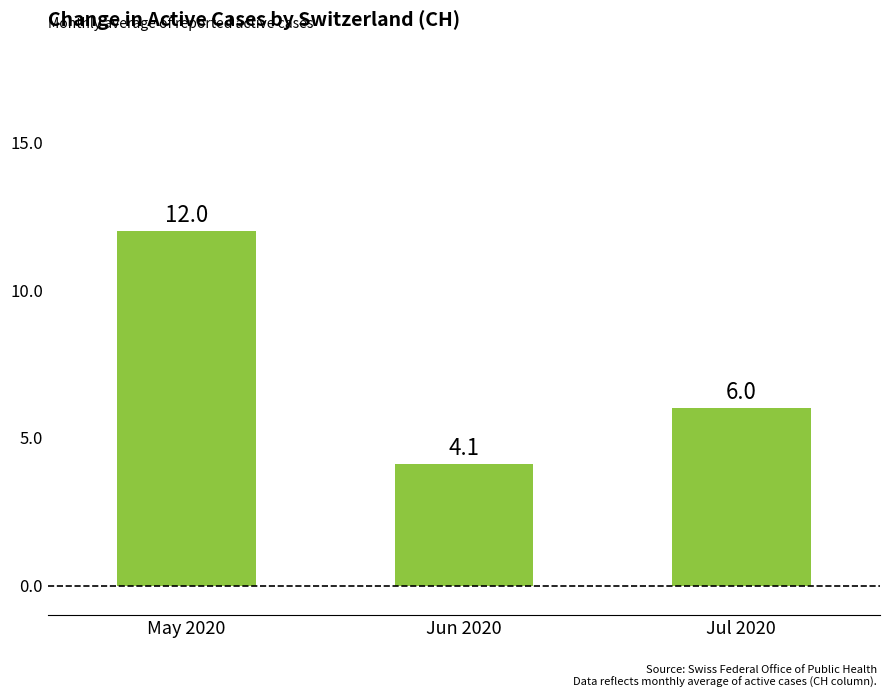

The value at Jun 2020 is 4.1. True or false?

True